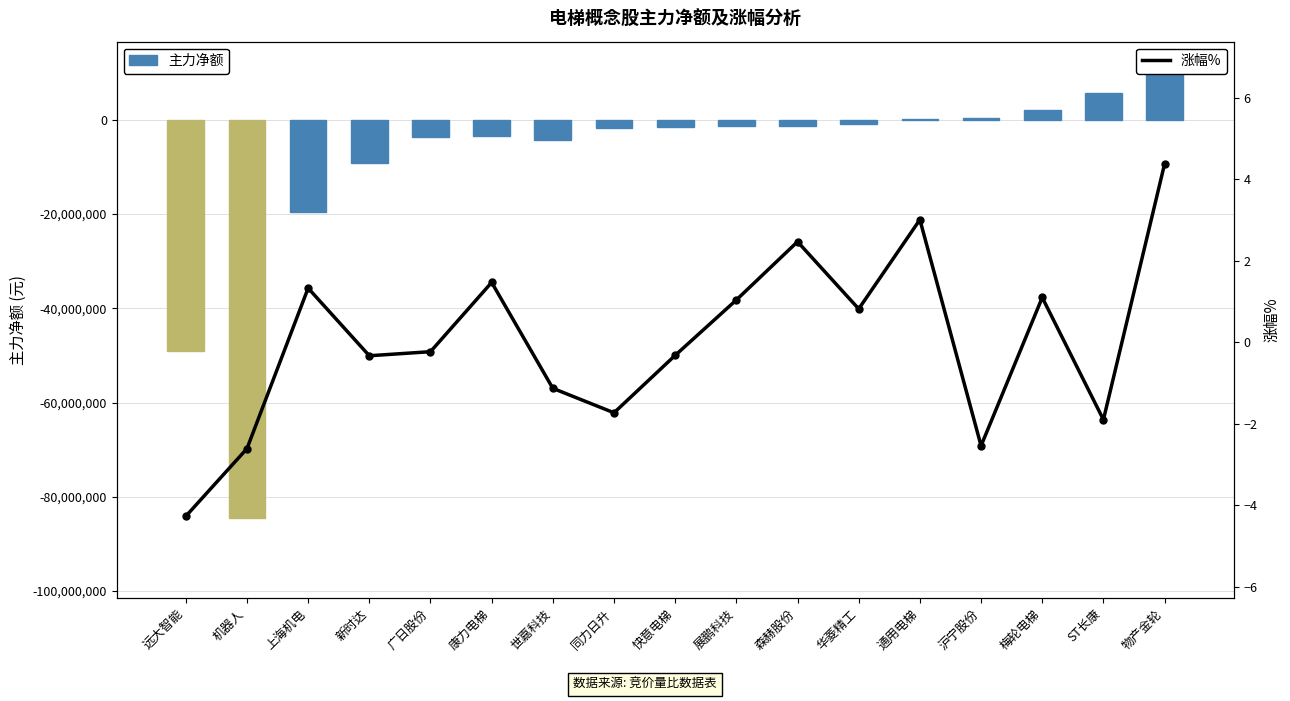

Reading left to right, extract all data points from this chart.

主力净额: 远大智能=-49079965.0	机器人=-84504895.0	上海机电=-19537168.0	新时达=-9284754.0	广日股份=-3723154.0	康力电梯=-3403155.0	世嘉科技=-4232467.0	同力日升=-1761808.0	快意电梯=-1637408.0	展鹏科技=-1437707.0	森赫股份=-1374938.0	华菱精工=-842820.0	通用电梯=65425.0	沪宁股份=400252.0	梅轮电梯=1989679.0	ST长康=5665761.0	物产金轮=12727425.0
涨幅%: 远大智能=-4.3	机器人=-2.6	上海机电=1.3	新时达=-0.3	广日股份=-0.2	康力电梯=1.5	世嘉科技=-1.1	同力日升=-1.7	快意电梯=-0.3	展鹏科技=1.0	森赫股份=2.5	华菱精工=0.8	通用电梯=3.0	沪宁股份=-2.5	梅轮电梯=1.1	ST长康=-1.9	物产金轮=4.4